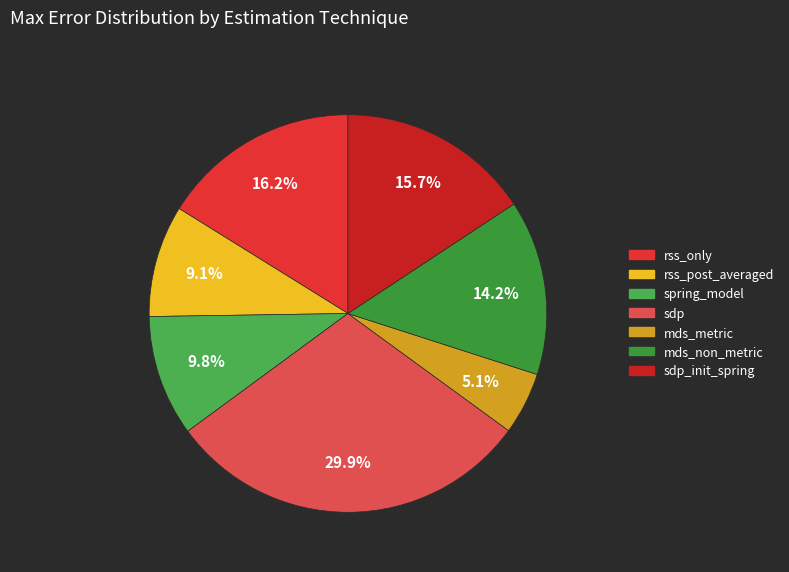

Does any single category account for the majority?

No